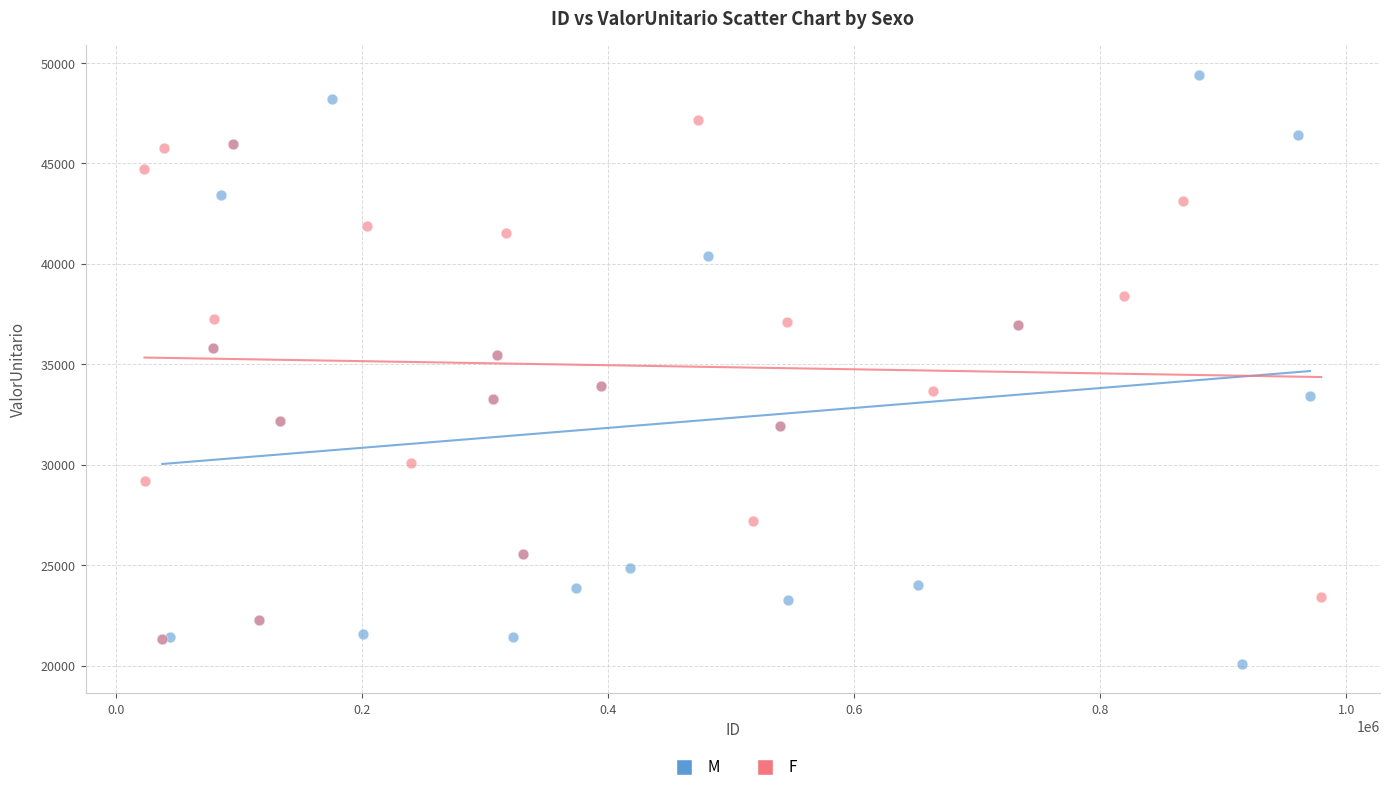

What are all the series names shown in the legend?

M, F